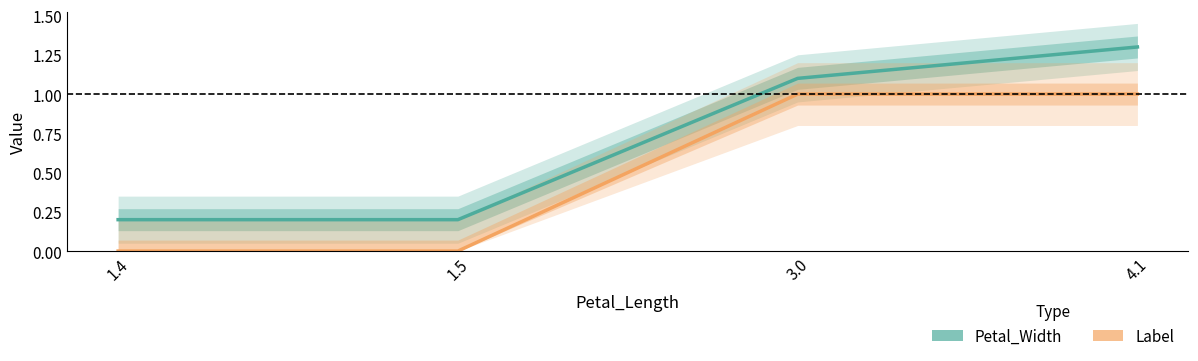

Rank the series by their maximum value, from lowest to highest.

Label, Petal_Width